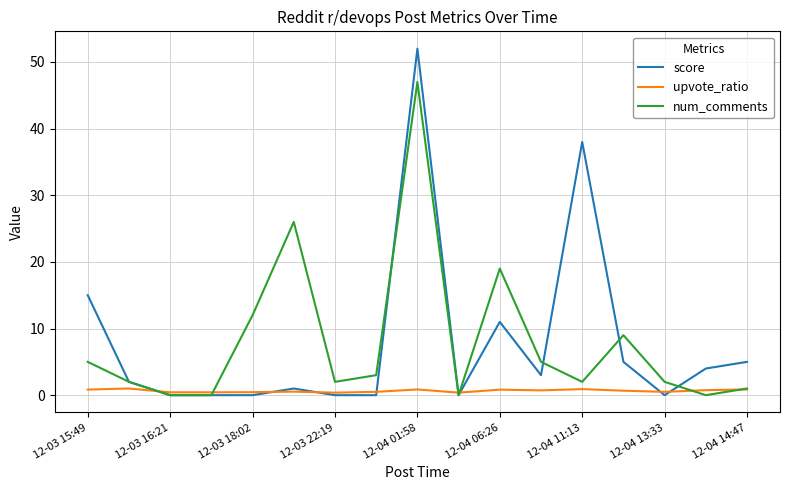

What is the maximum value for score?

52.0